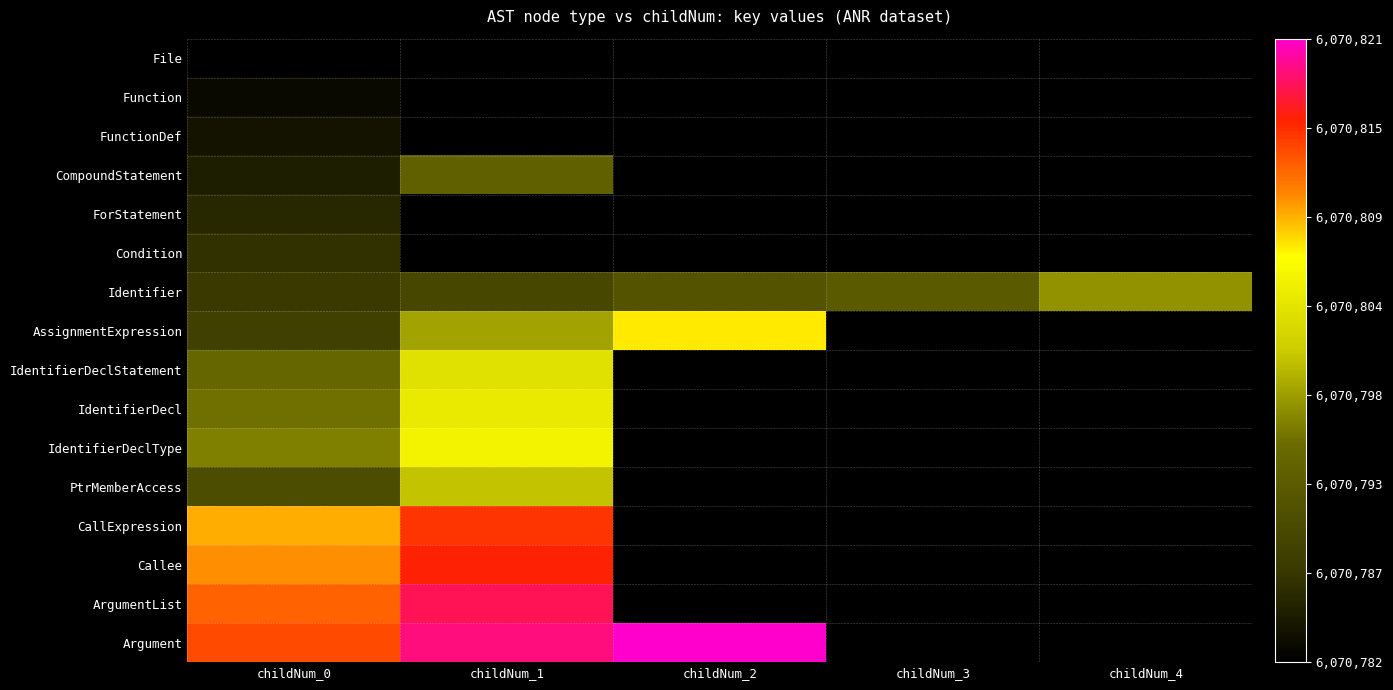

Count the number of data series in this chart.

16